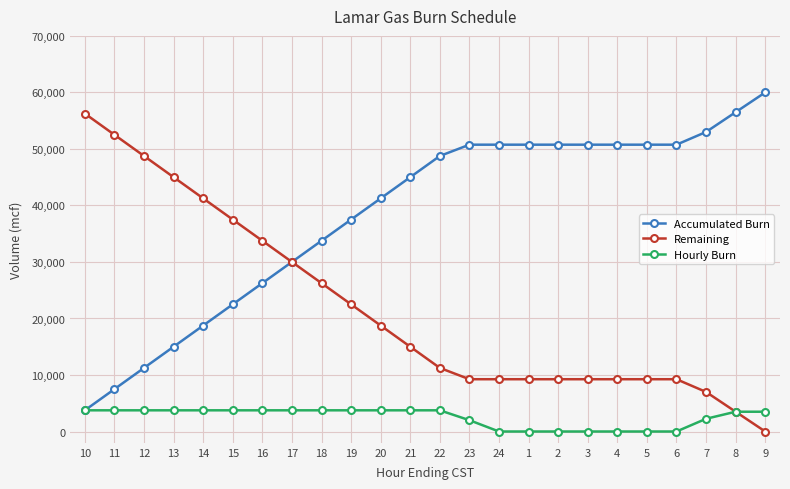

Rank the series by their maximum value, from lowest to highest.

Hourly Burn, Remaining, Accumulated Burn